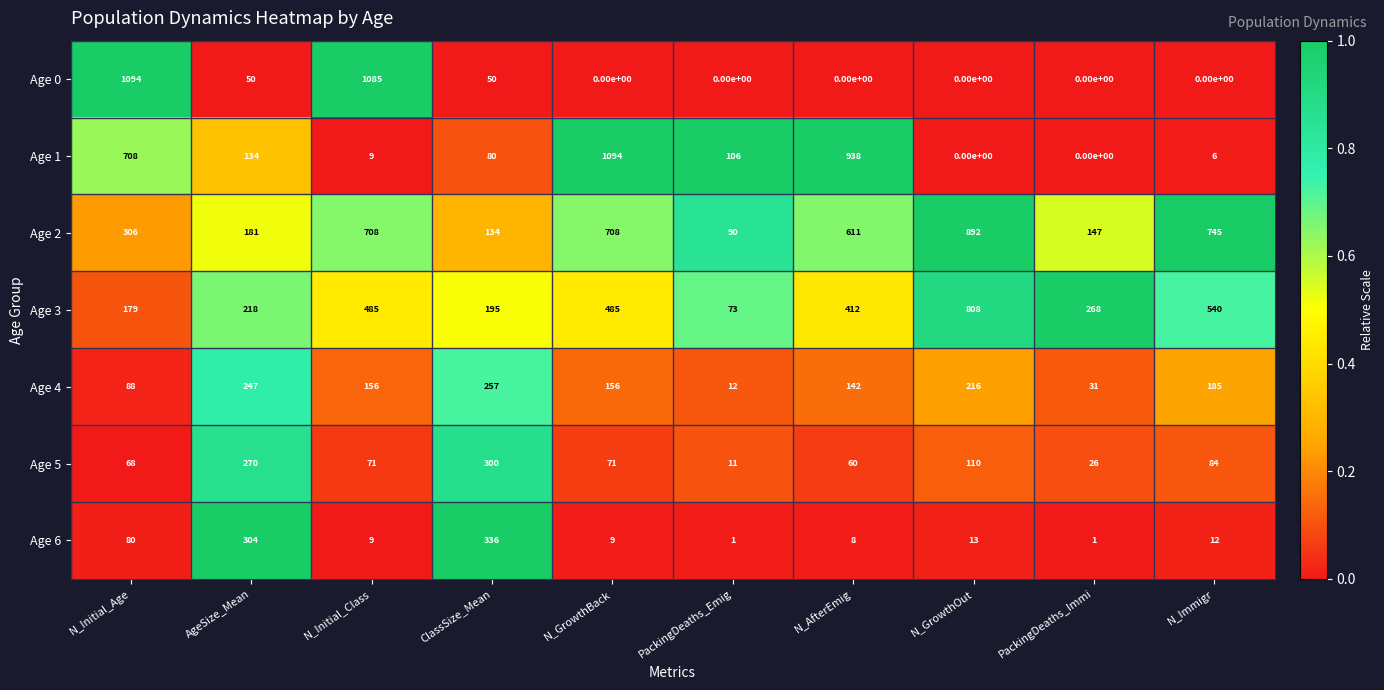

Which series has the largest total across all categories?

Age 2